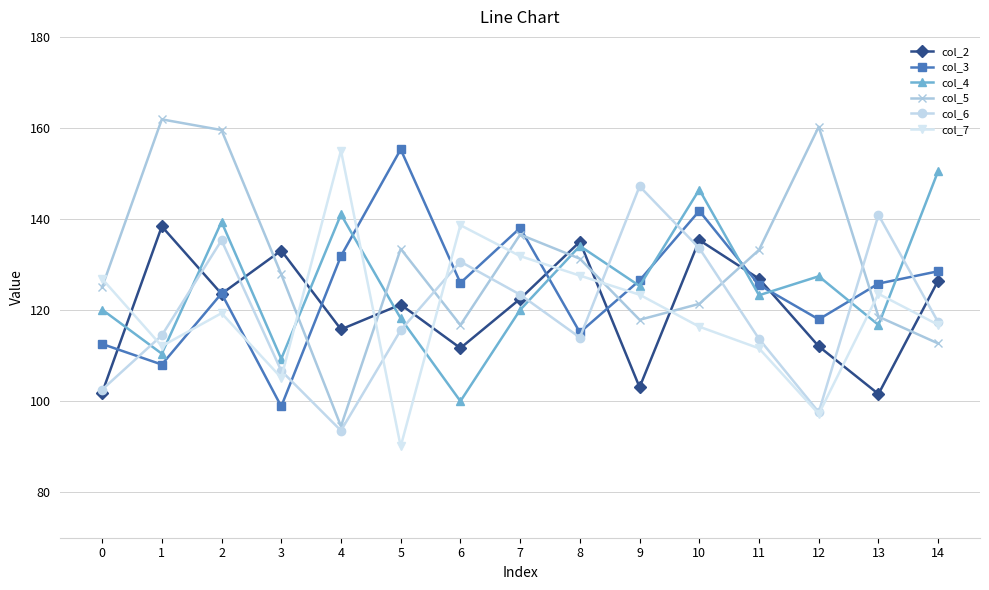

What is the difference between the col_6 values at 1 and 10?

19.1